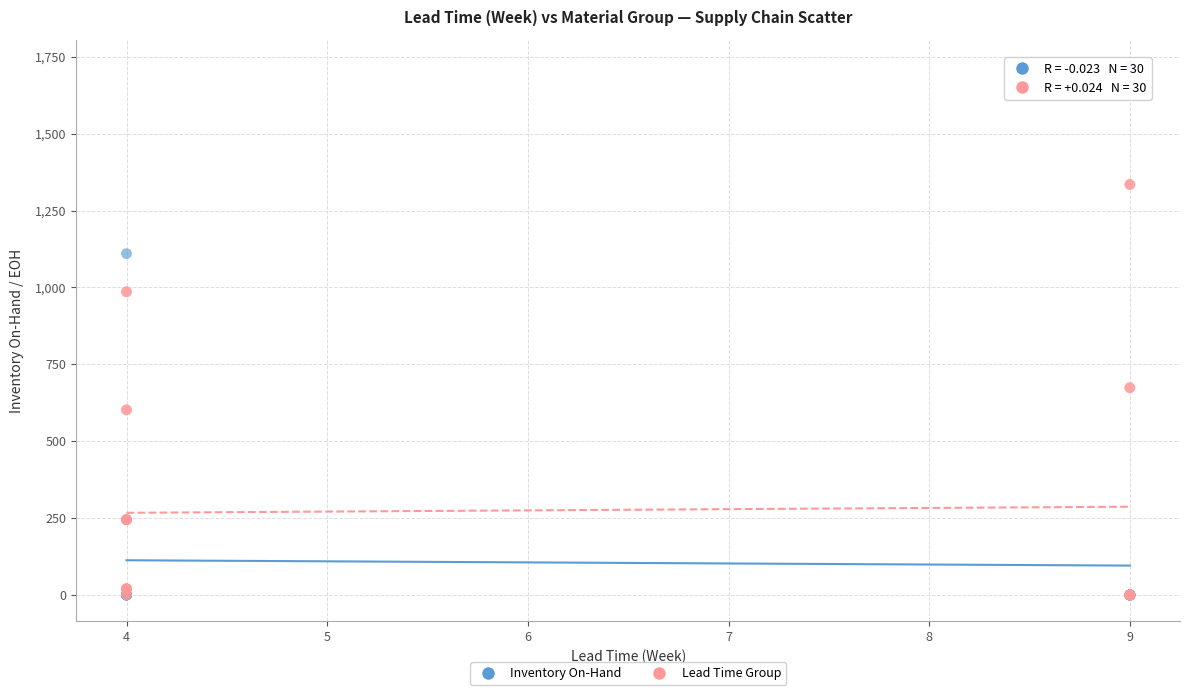

Which series has the widest spread of Y values?

Inventory On-Hand